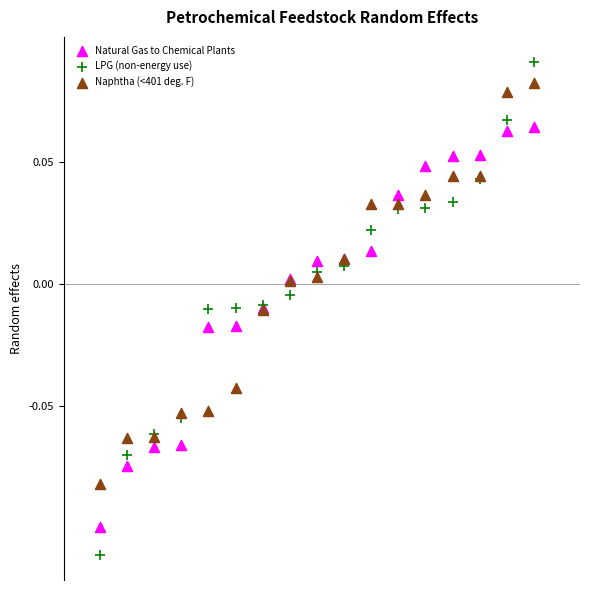

Which series has the largest Y range (max minus min)?

LPG (non-energy use)